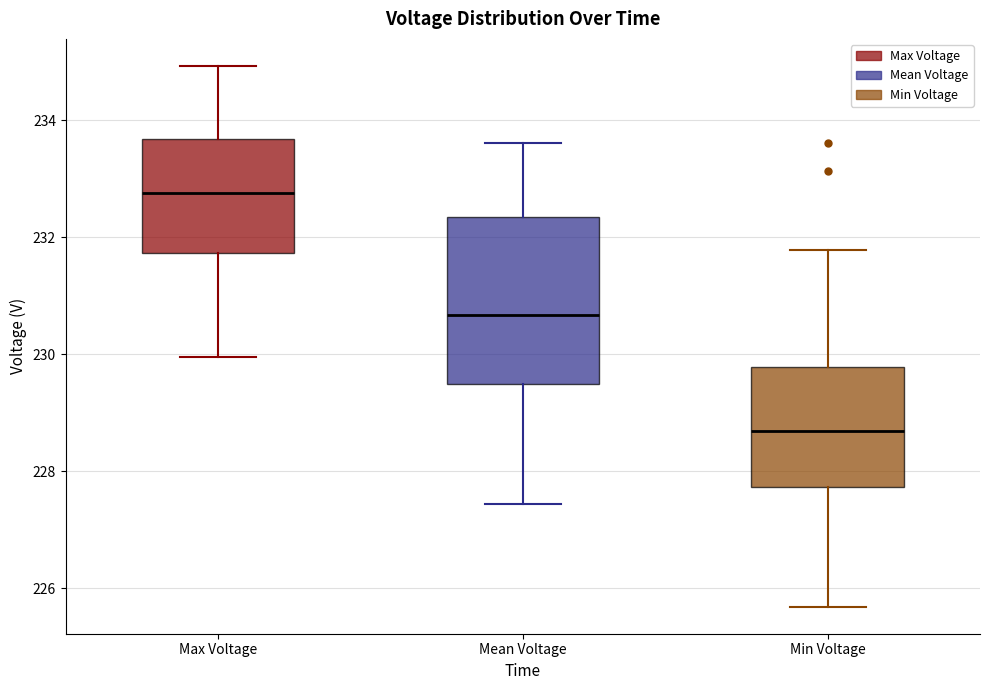

Reading left to right, transcribe this box plot: for each box, give where its median line is, the range the box spans, and where its two whiskers end, as read against the y-axis. The values are not printed on the chart, so give them approximately, as read against the axis.

Max Voltage: median 232.8, box 231.8 to 233.6, whiskers 230.0 to 235.0
Mean Voltage: median 230.6, box 229.4 to 232.4, whiskers 227.4 to 233.6
Min Voltage: median 228.6, box 227.8 to 229.8, whiskers 225.6 to 231.8